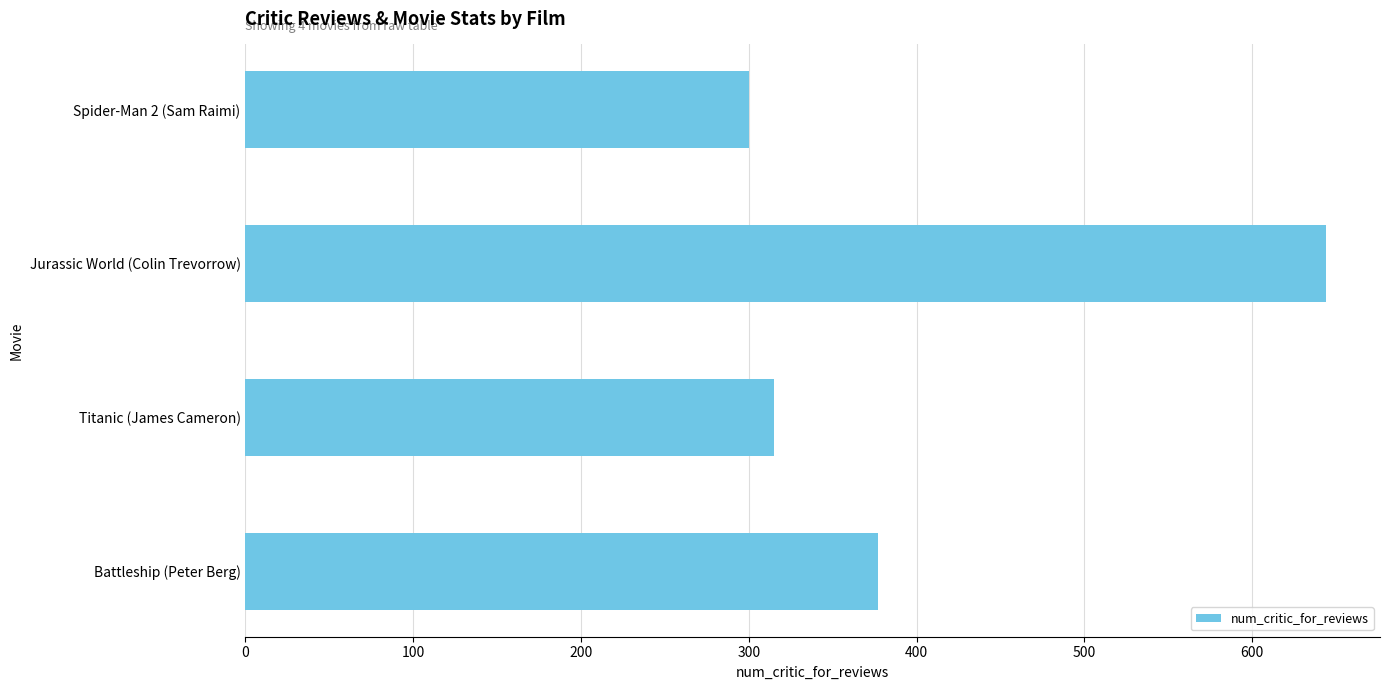

Reading bottom to top, list all the values displayed in this chart.

Battleship (Peter Berg)=377	Titanic (James Cameron)=315	Jurassic World (Colin Trevorrow)=644	Spider-Man 2 (Sam Raimi)=300